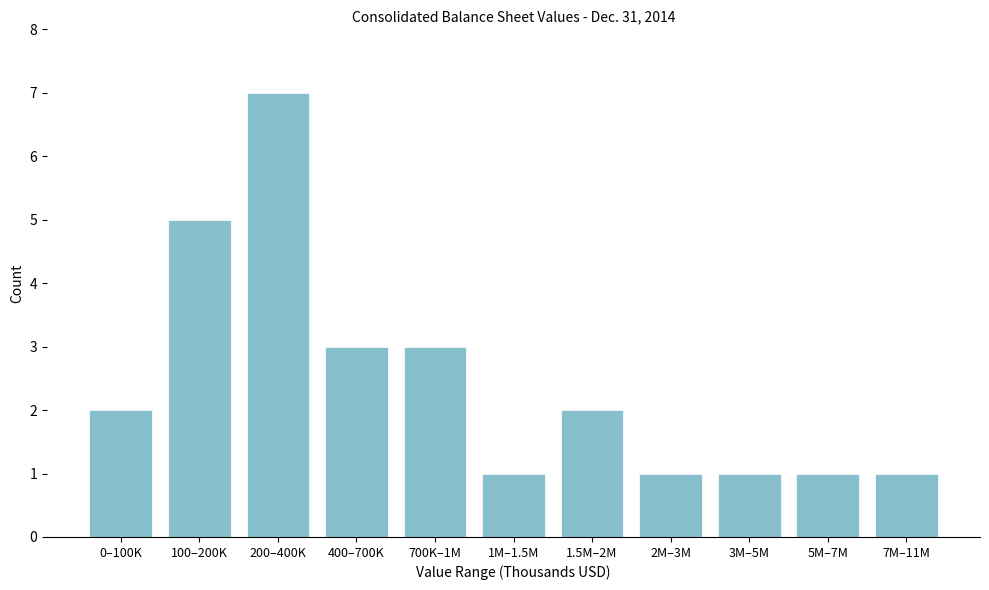

Reading left to right, what are all the values shown in this chart?

0–100K=2	100–200K=5	200–400K=7	400–700K=3	700K–1M=3	1M–1.5M=1	1.5M–2M=2	2M–3M=1	3M–5M=1	5M–7M=1	7M–11M=1